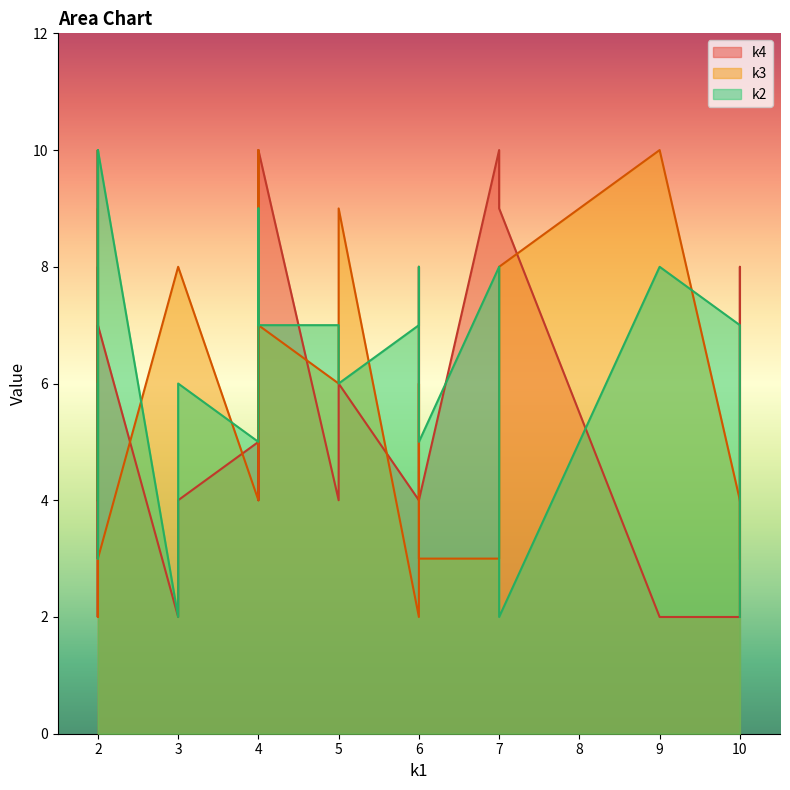

What are all the series names shown in the legend?

k2, k3, k4